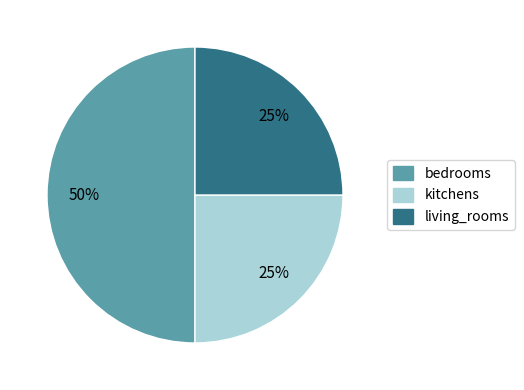

Combined, do bedrooms and living_rooms account for over 50%?

Yes